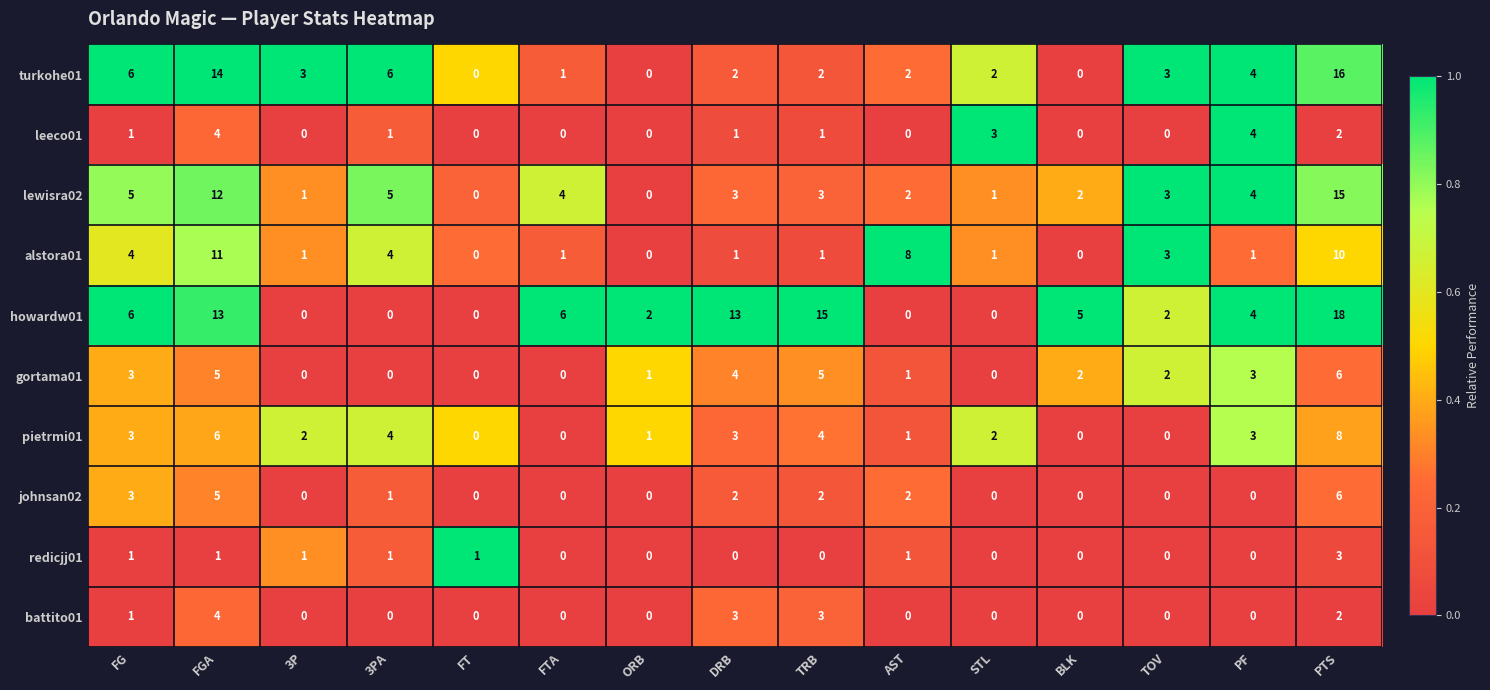

At which category is the sum across all series the highest?

PTS